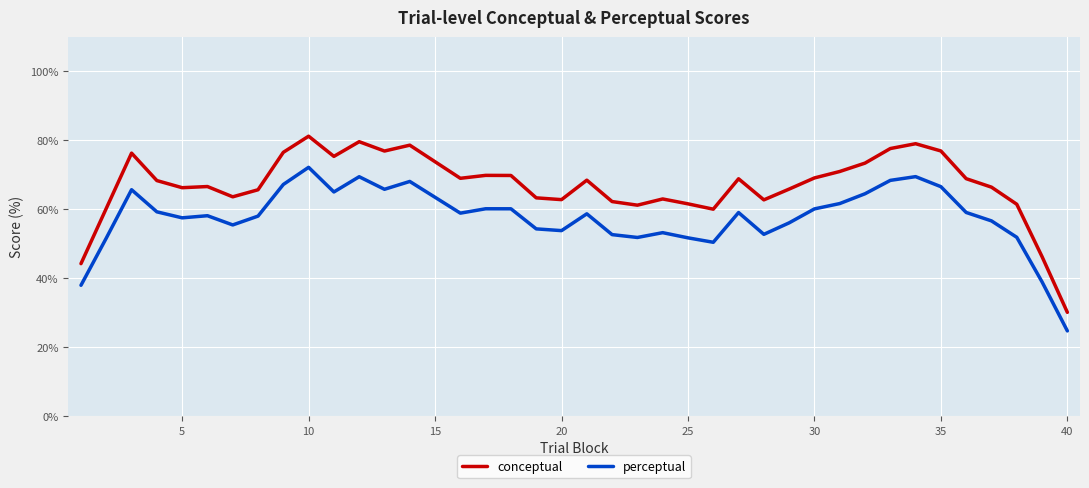

What is the highest value of the conceptual series?

81.2